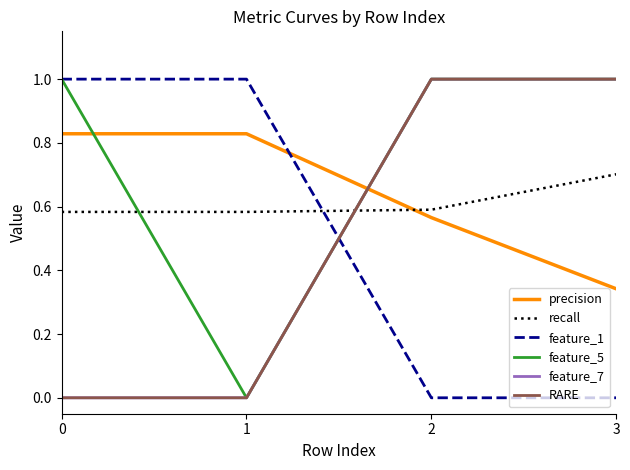

Does the chart have visible grid lines?

No